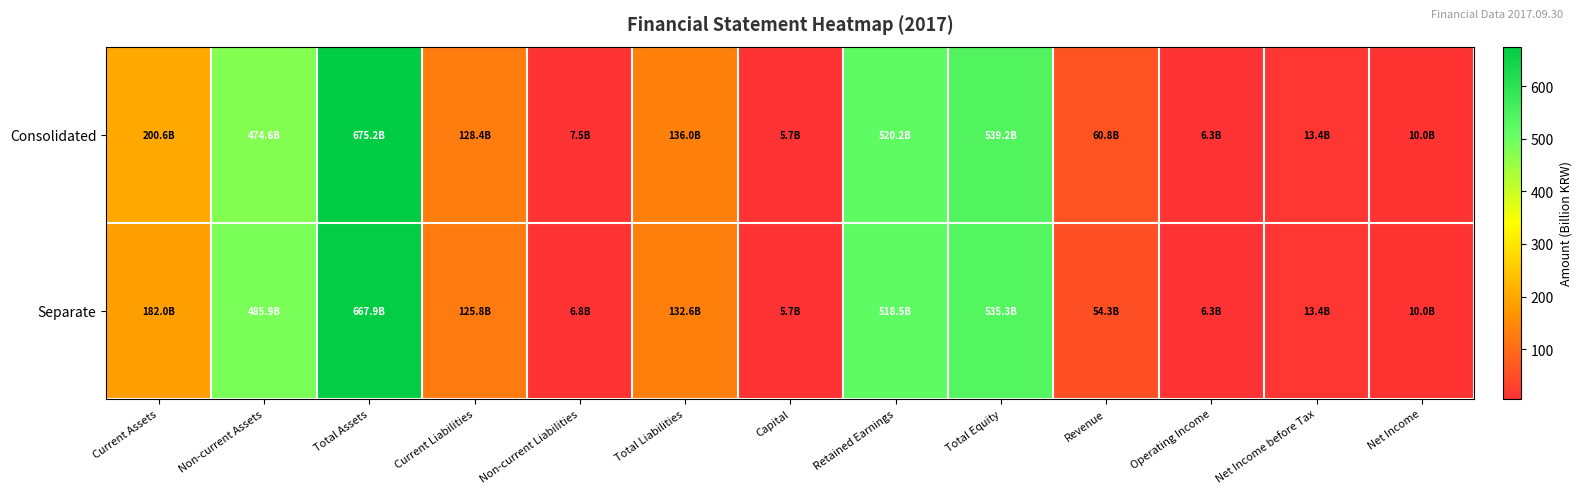

At which category is the sum across all series the highest?

Total Assets